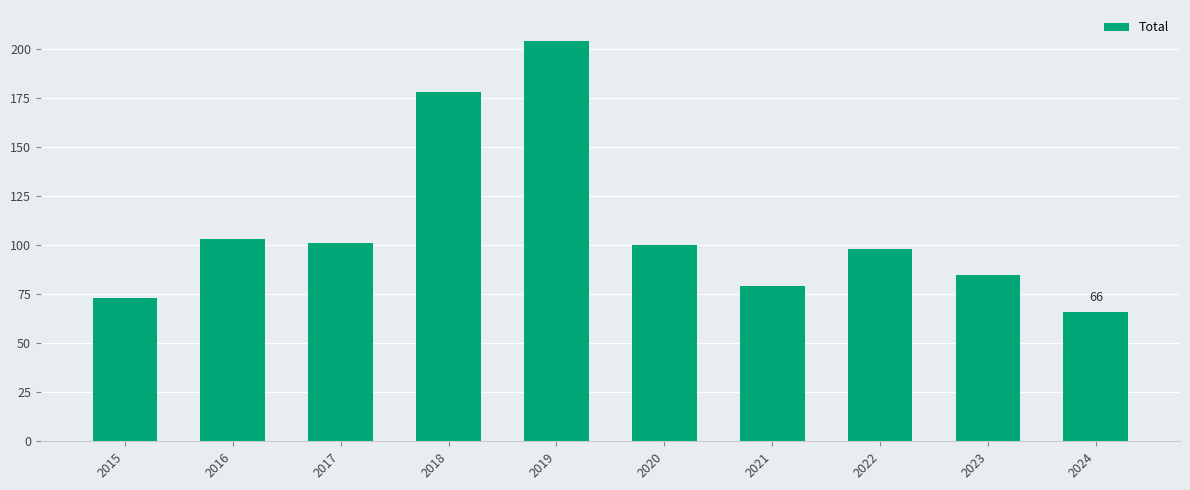

What is the difference between the maximum and minimum values?

138